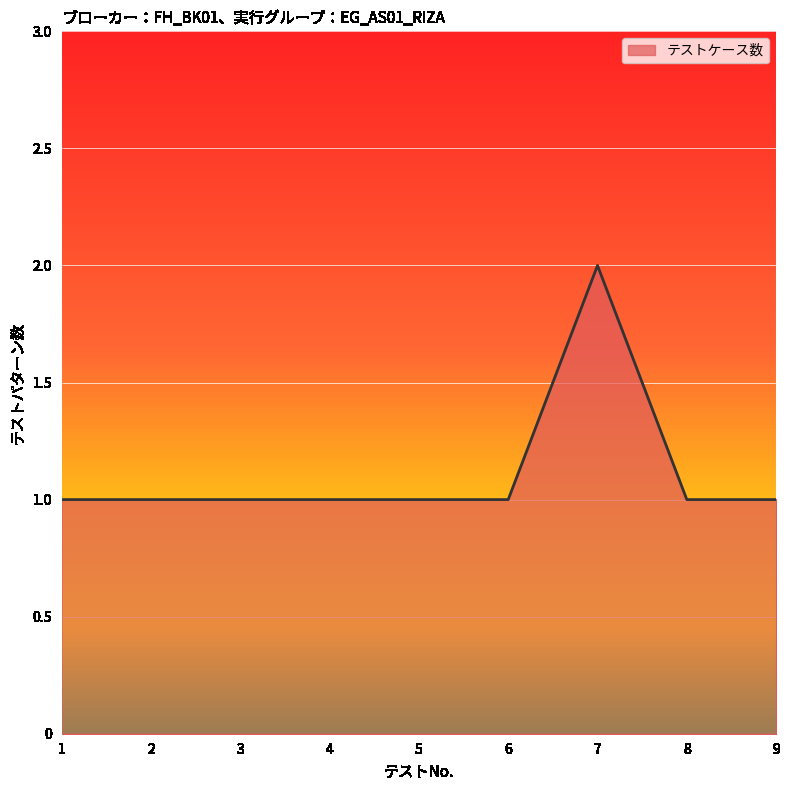

What is the ratio of the value at 4 to the value at 2?

1.0